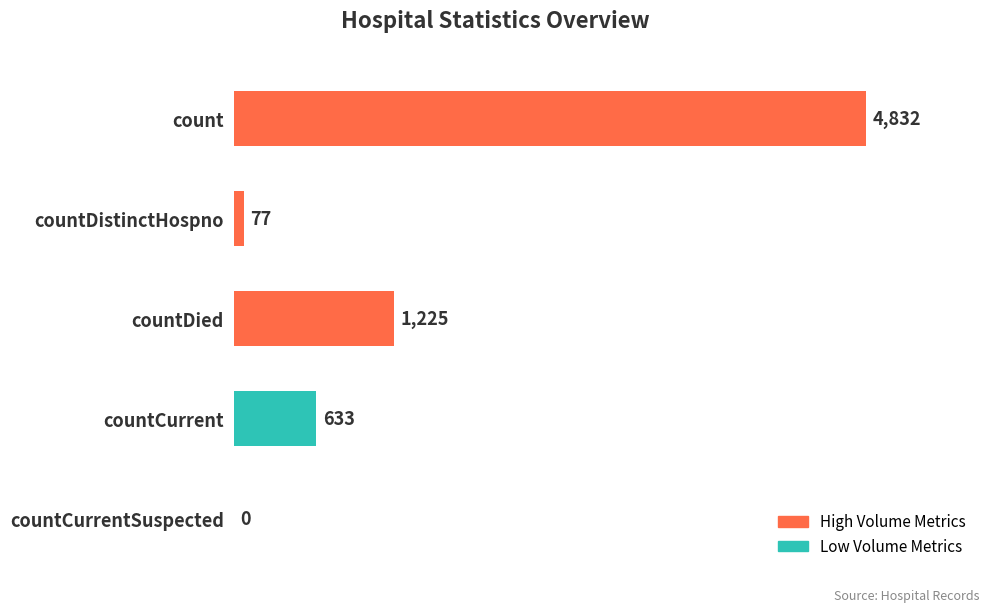

What is the greatest value displayed?

4832